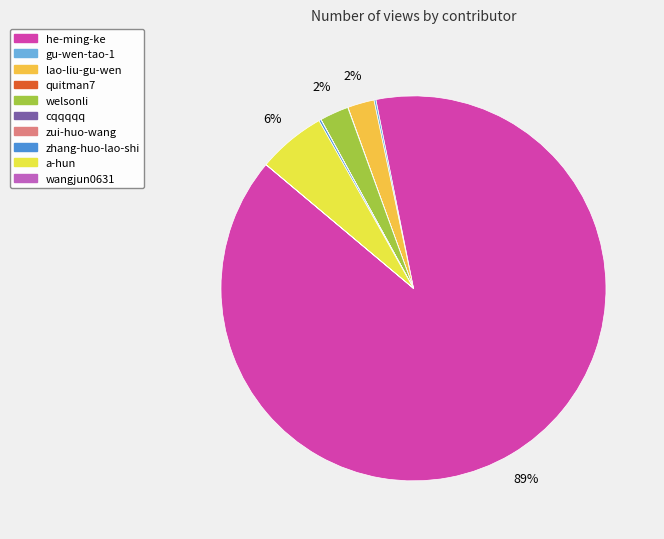

To the nearest percent, what is the combined percentage of he-ming-ke and welsonli?

92%